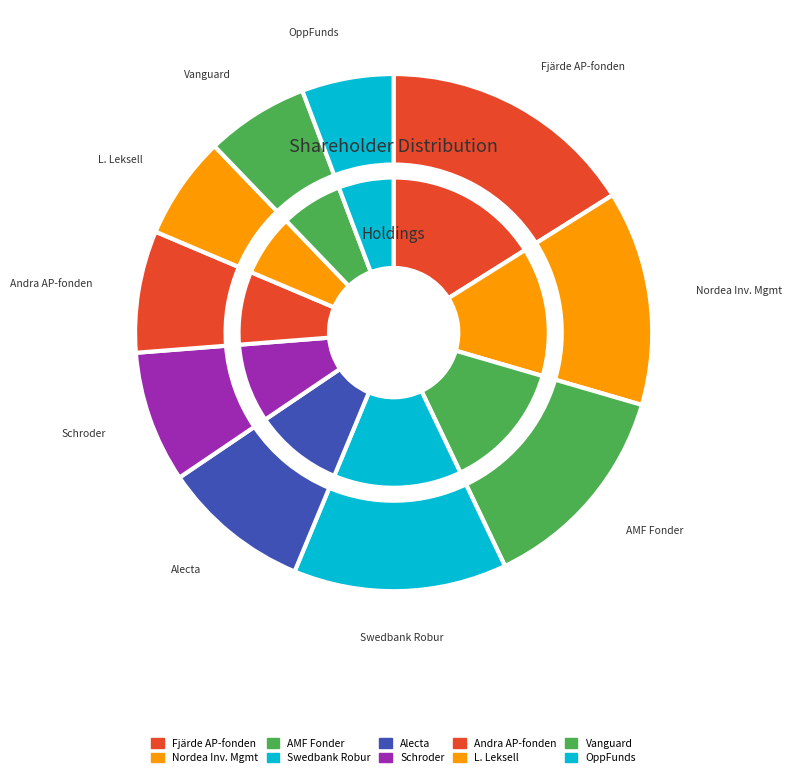

To the nearest percent, what is the combined percentage of Schroder Investment Management Ltd. and Fjärde AP-fonden?

24%